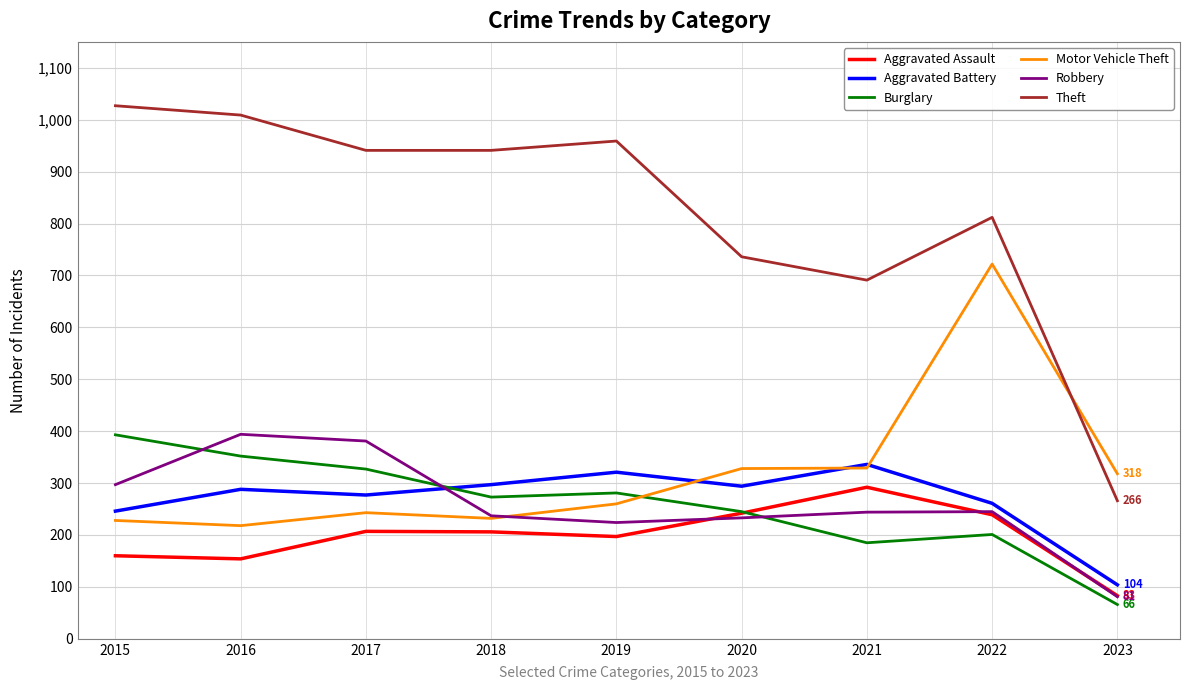

True or false: Aggravated Assault and Aggravated Battery intersect in this chart.

False